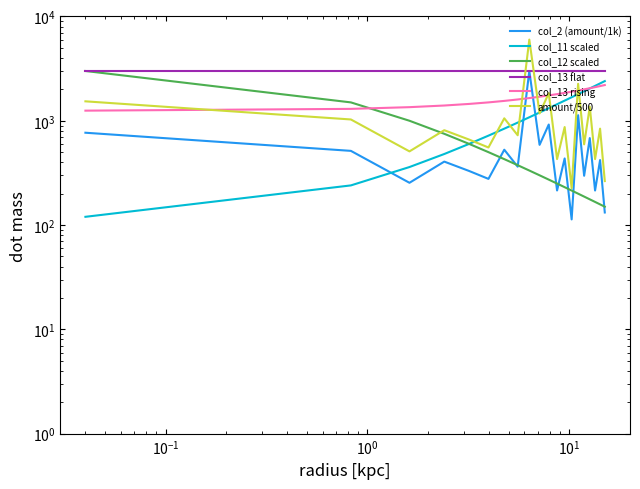

What is the maximum value shown in the chart?

6000.0